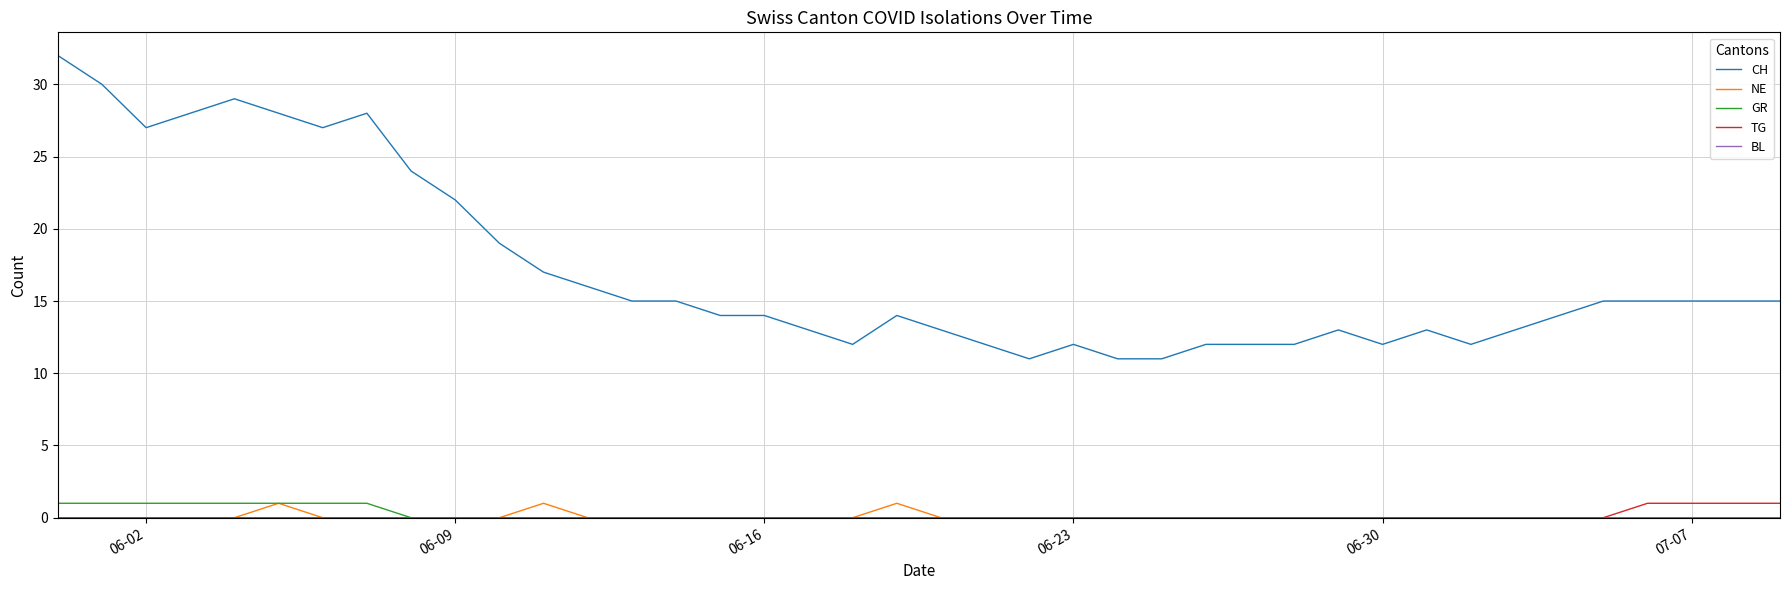

True or false: NE and CH cross at least once.

False